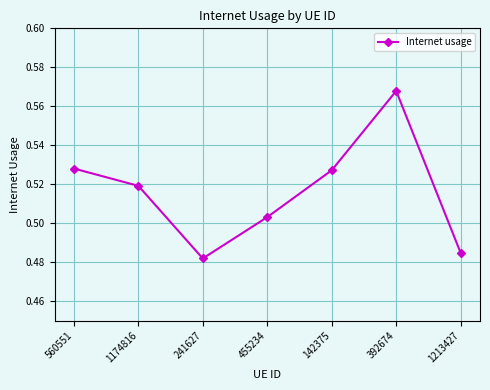

What is the label of the 7th point from the right?

560551